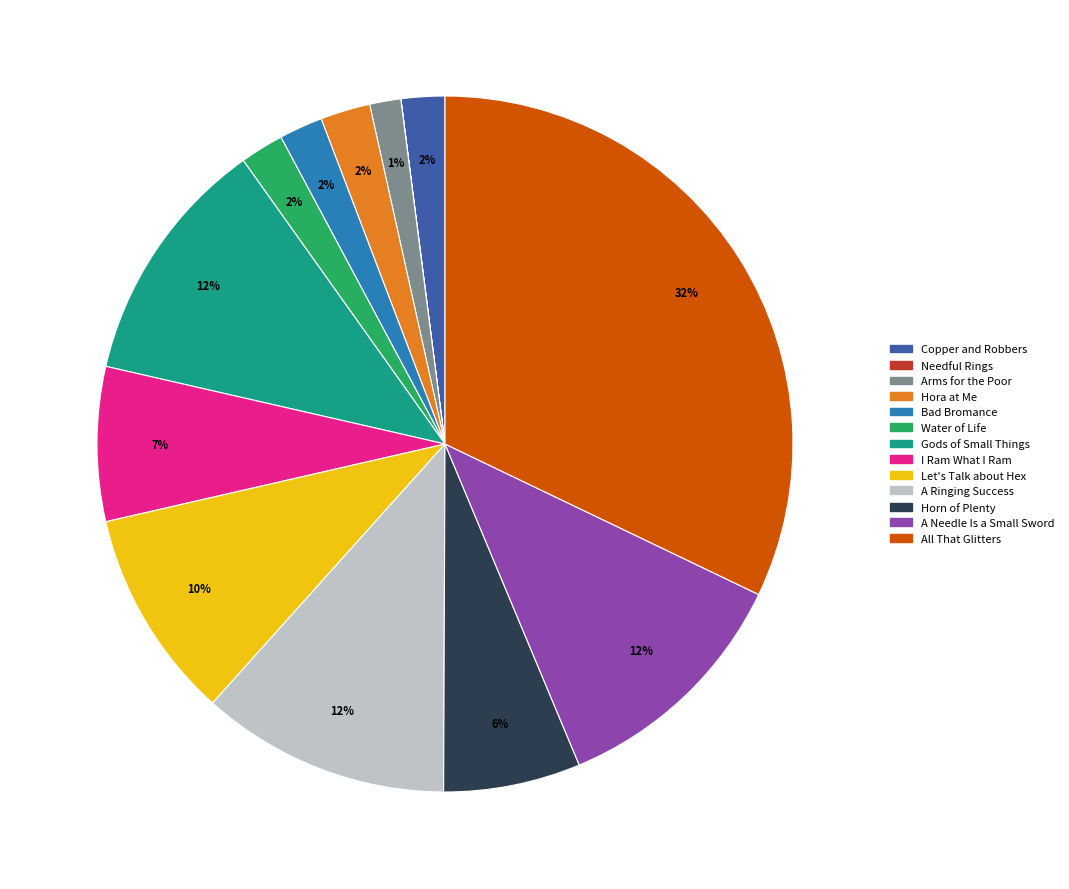

Which category has the biggest portion of the pie?

All That Glitters